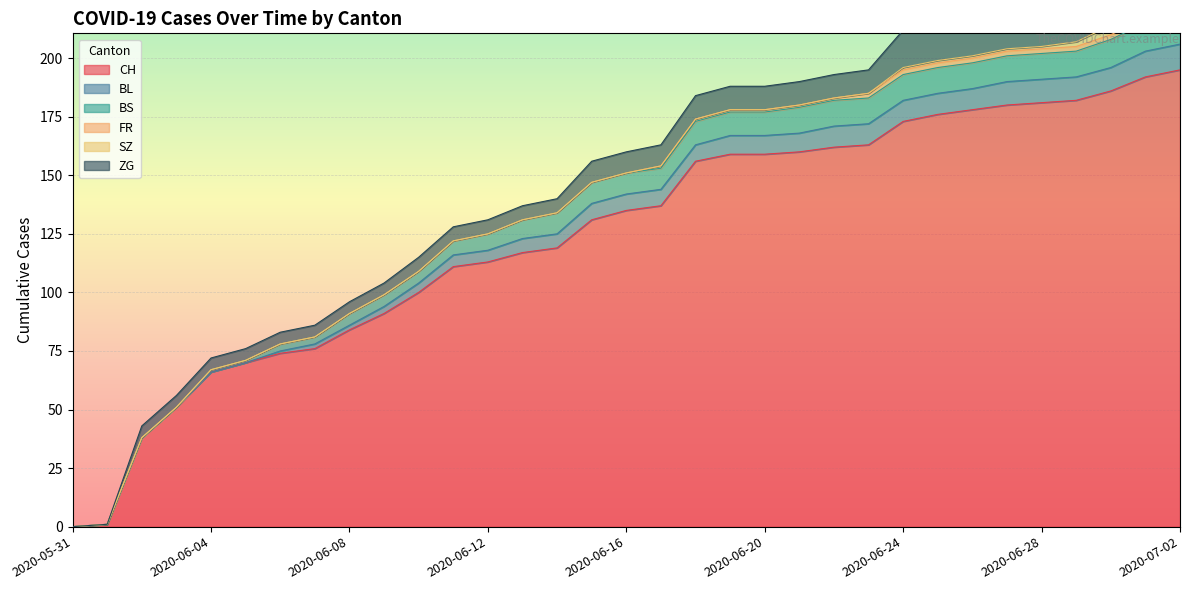

What is the difference between the maximum and minimum values in the SZ series?

9